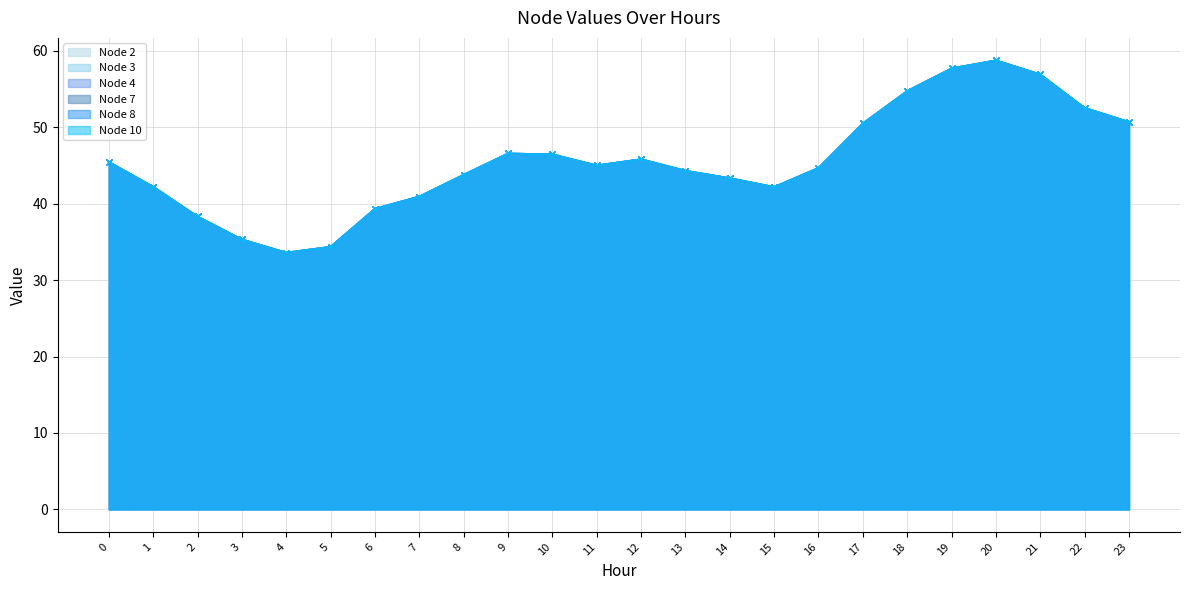

What is the smallest value displayed?

33.6